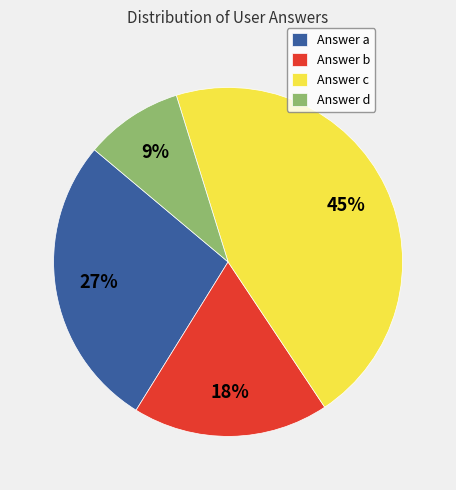

Approximately how many times larger is the value at Answer a compared to Answer c?

0.6